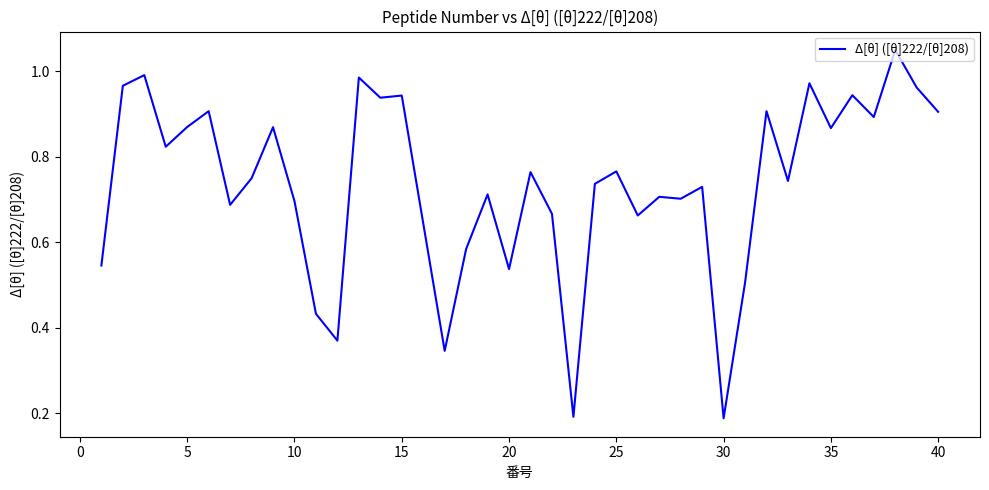

Is this an area chart (filled region under the line)?

No